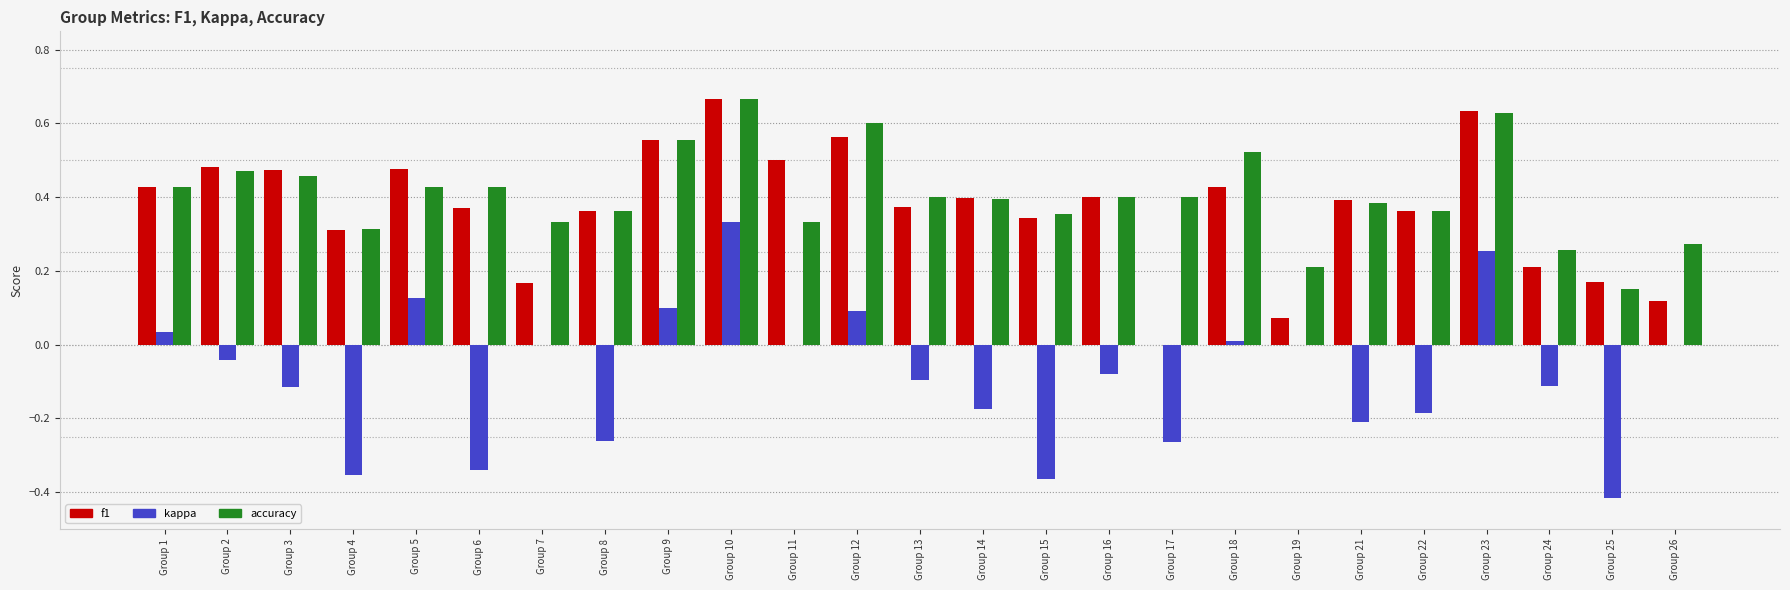

Which series has the largest total across all categories?

accuracy